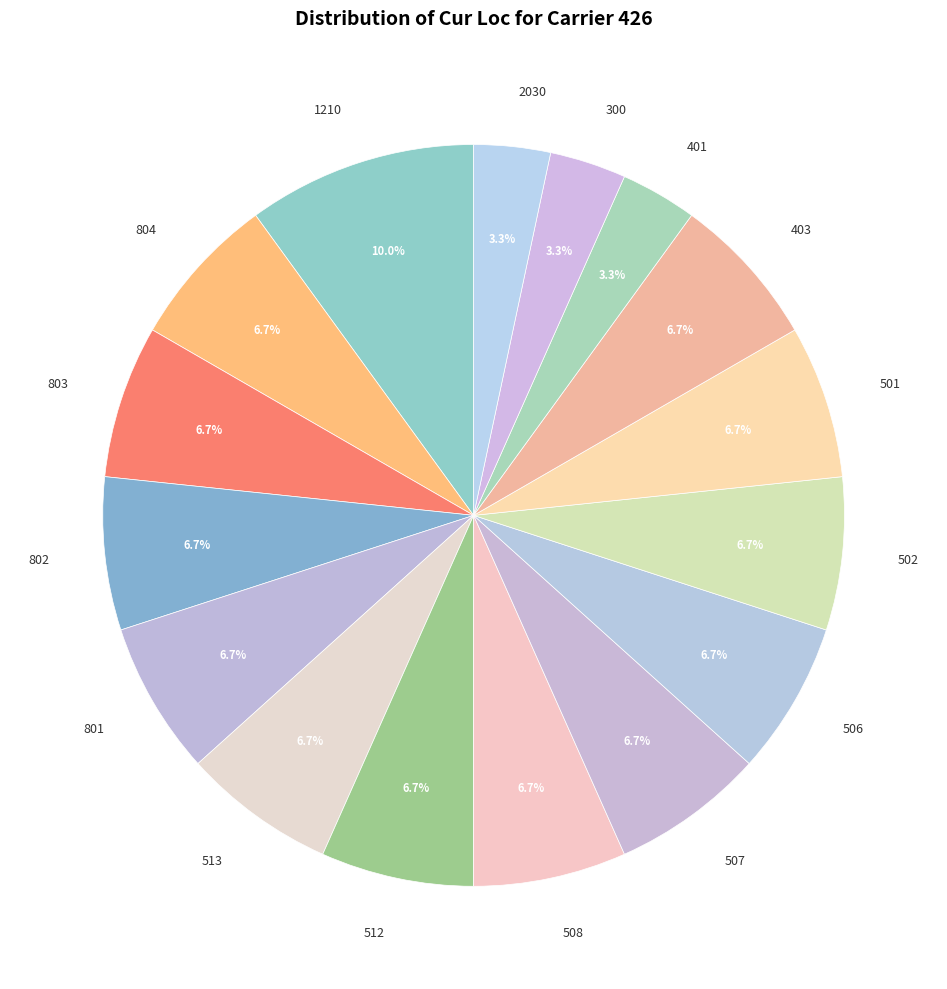

What is the largest slice in the pie chart?

1210